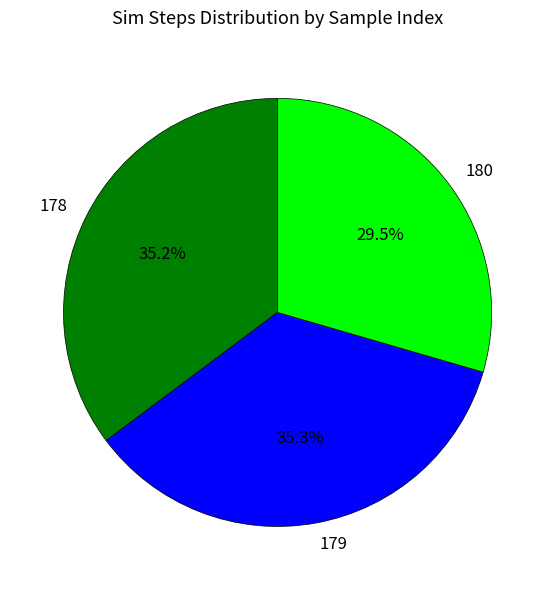

To the nearest percent, what is the difference between the largest and smallest slice percentages?

6%